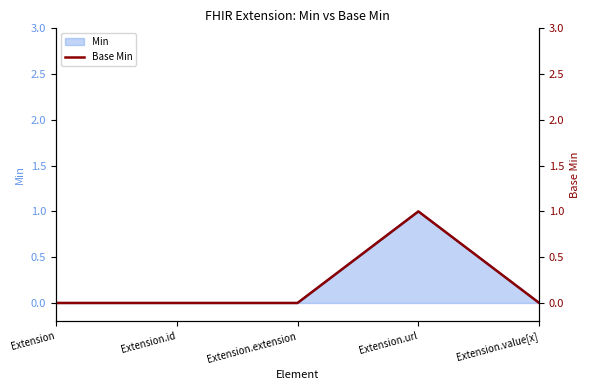

Reading left to right, transcribe all the data shown in this chart.

Extension=0	Extension.id=0	Extension.extension=0	Extension.url=1	Extension.value[x]=0